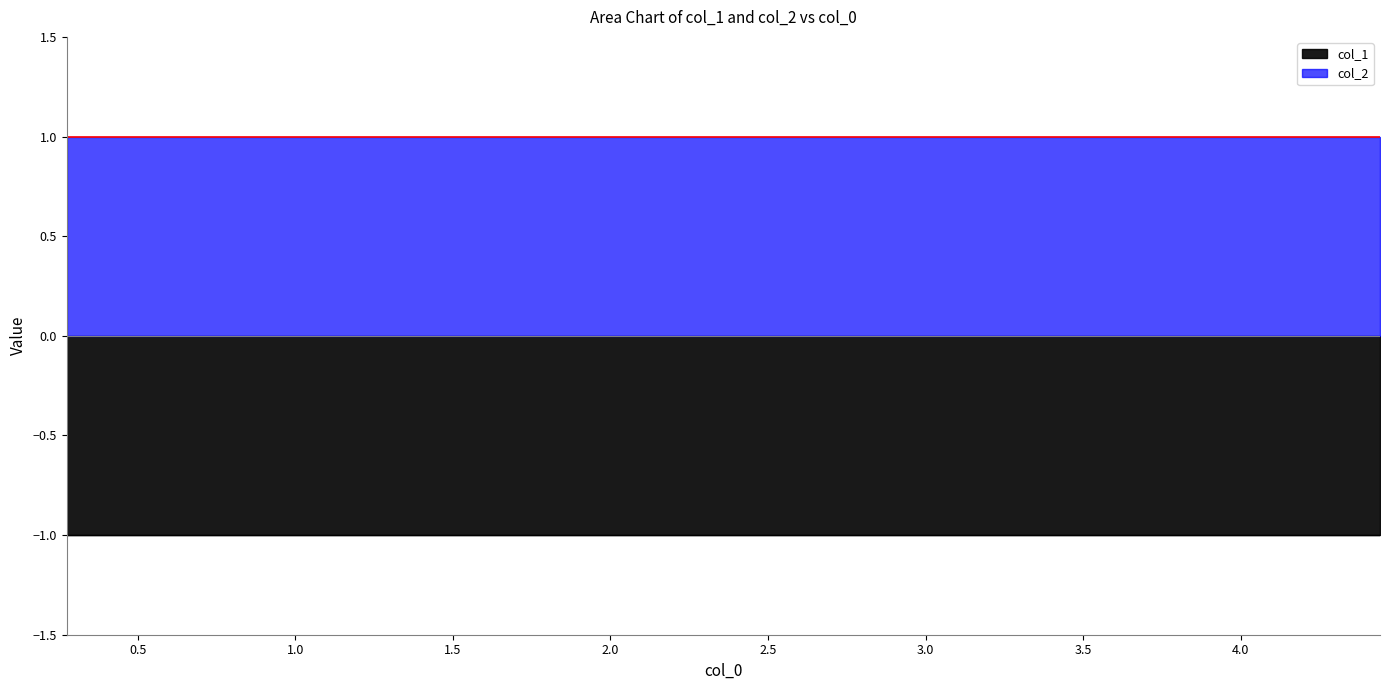

What is the maximum value shown in the chart?

1